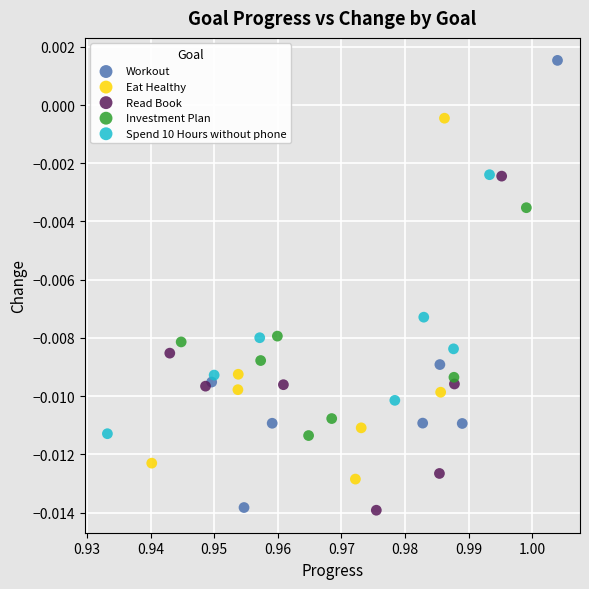

Which series has the largest Y range (max minus min)?

Workout